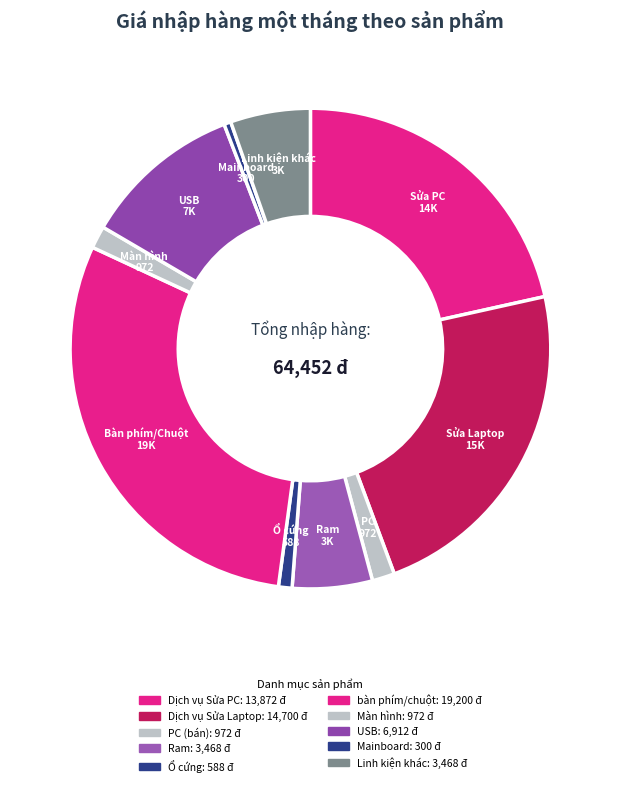

What percentage is the Dịch vụ Sửa PC slice, to the nearest percent?

22%